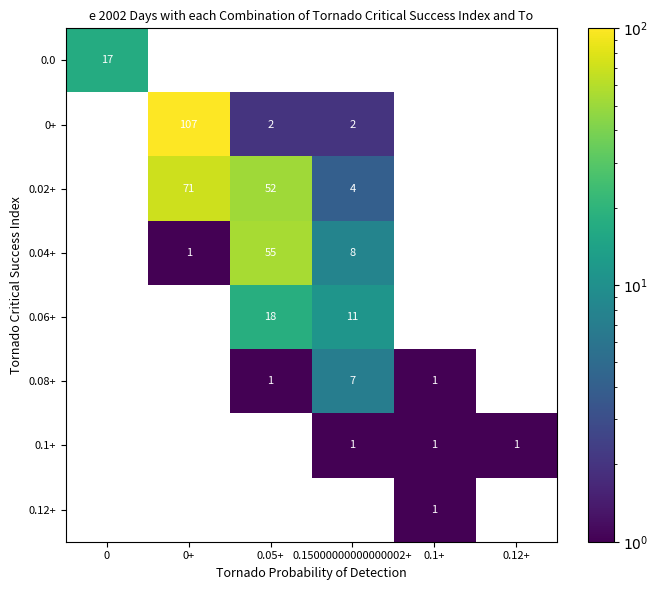

The 0.02+ series shows 52 at 0.05+. True or false?

True